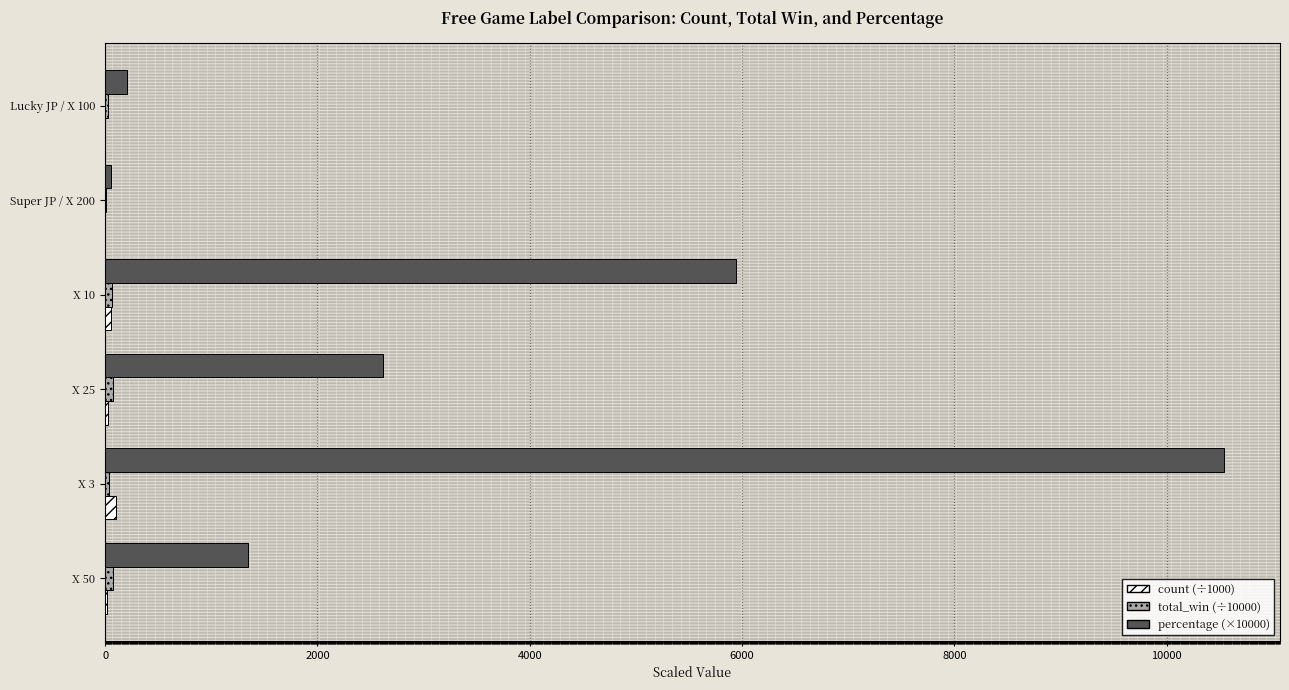

The value of percentage (×10000) at X 10 is 5947.0. True or false?

True